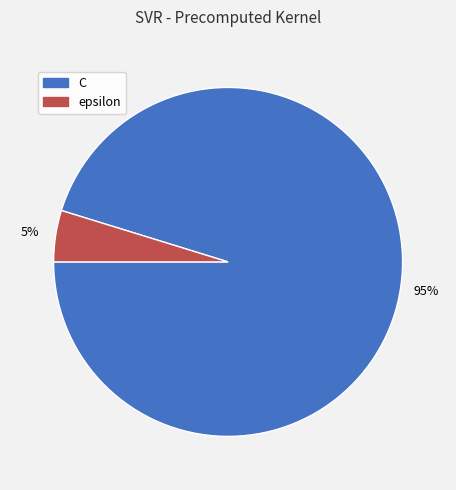

Rank the categories by value from lowest to highest.

epsilon, C